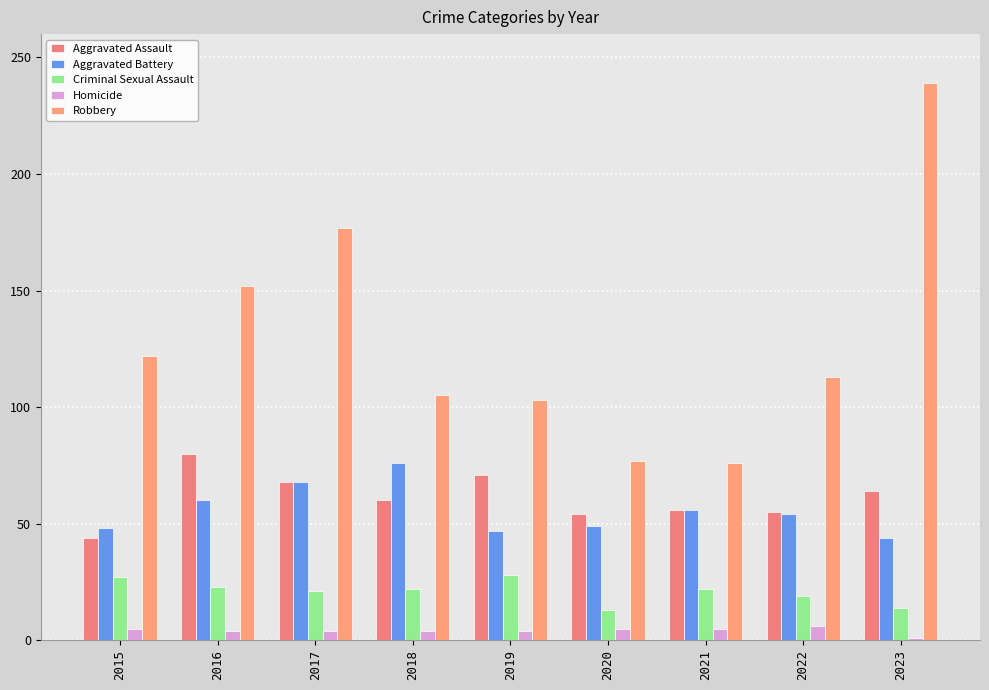

What are all the series names shown in the legend?

Aggravated Assault, Aggravated Battery, Criminal Sexual Assault, Homicide, Robbery